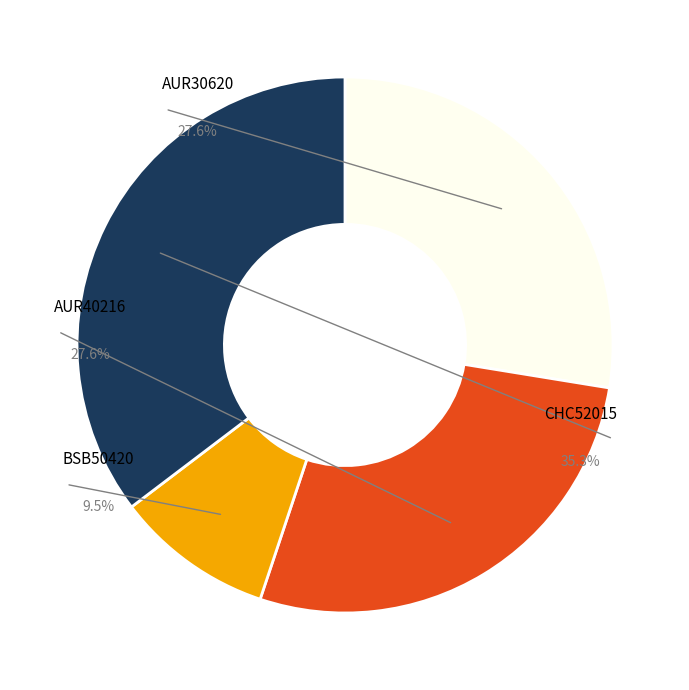

What is the smallest slice in the pie chart?

BSB50420